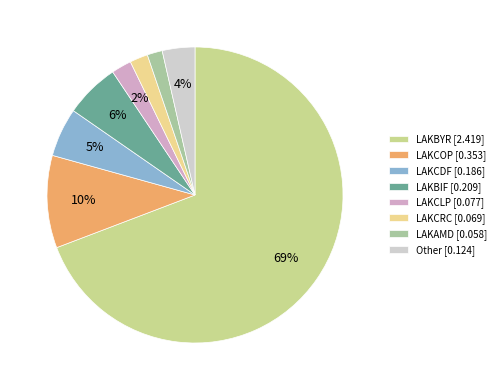

Between Other [0.124] and LAKCOP [0.353], which is larger?

LAKCOP [0.353]